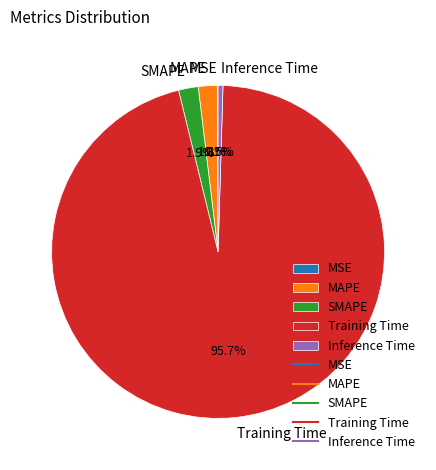

What portion of the pie excludes Training Time?

4.3%